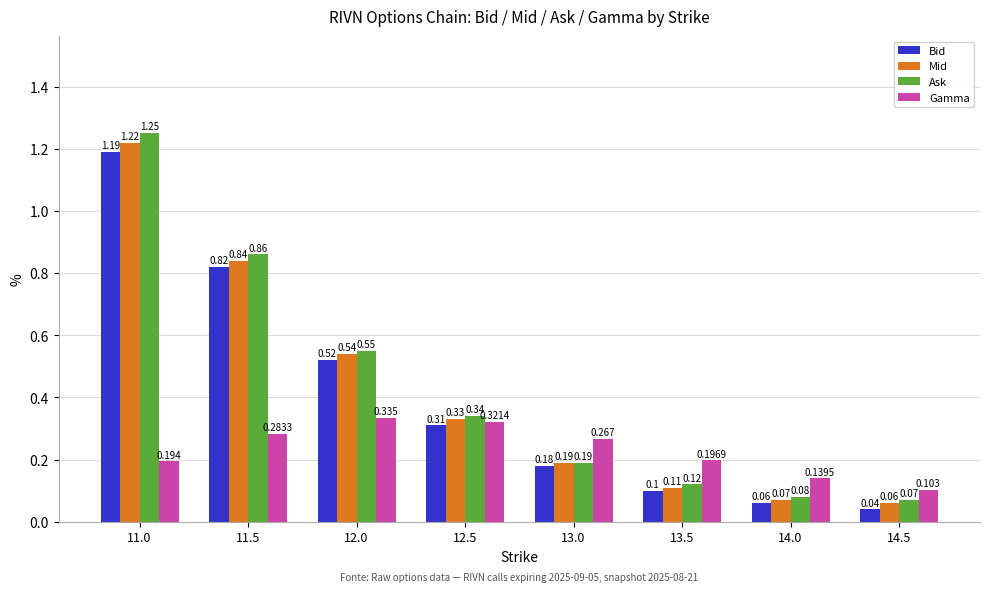

Is the value of Gamma at 13.5 greater than the value of Ask at 14.5?

Yes